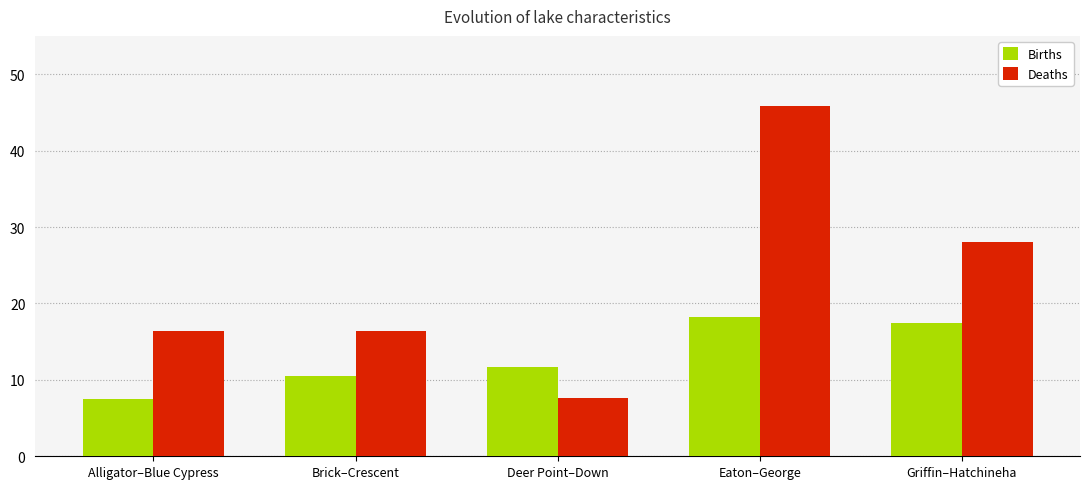

What is the sum of all Deaths values?

114.1